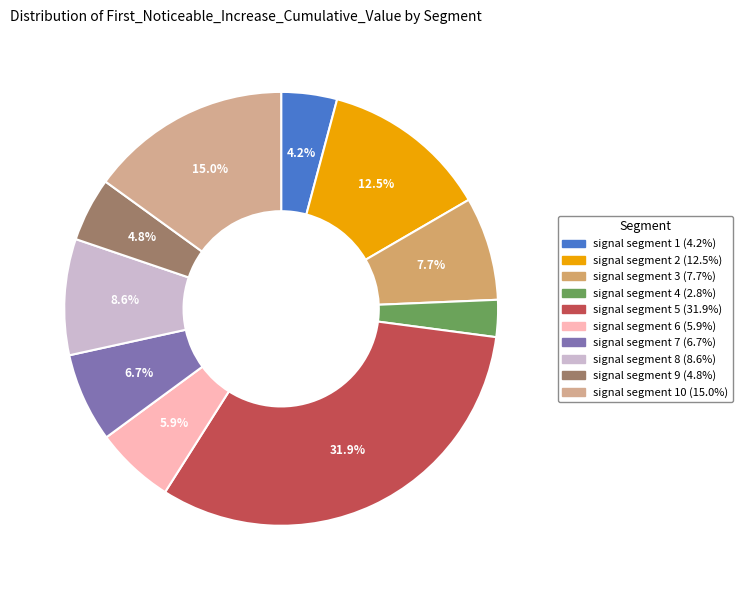

How many slices are in this pie chart?

10